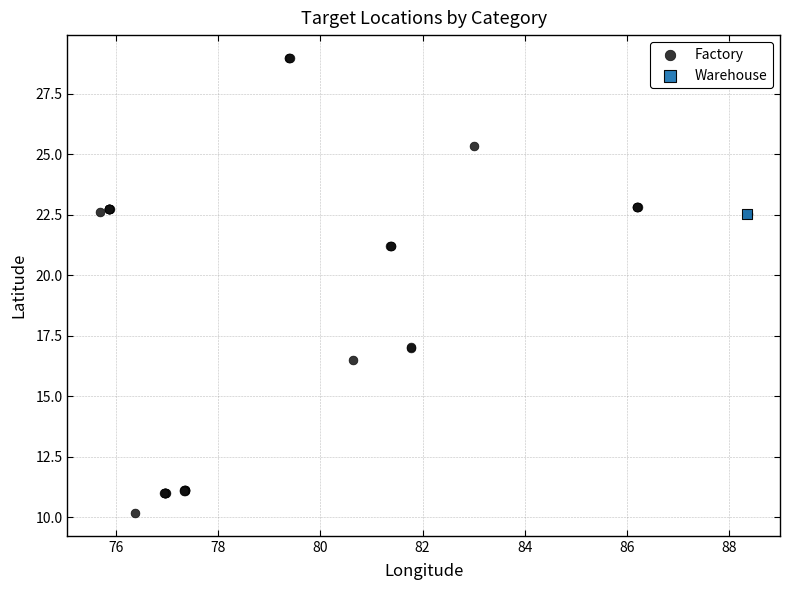

What are all the series names shown in the legend?

Factory, Warehouse